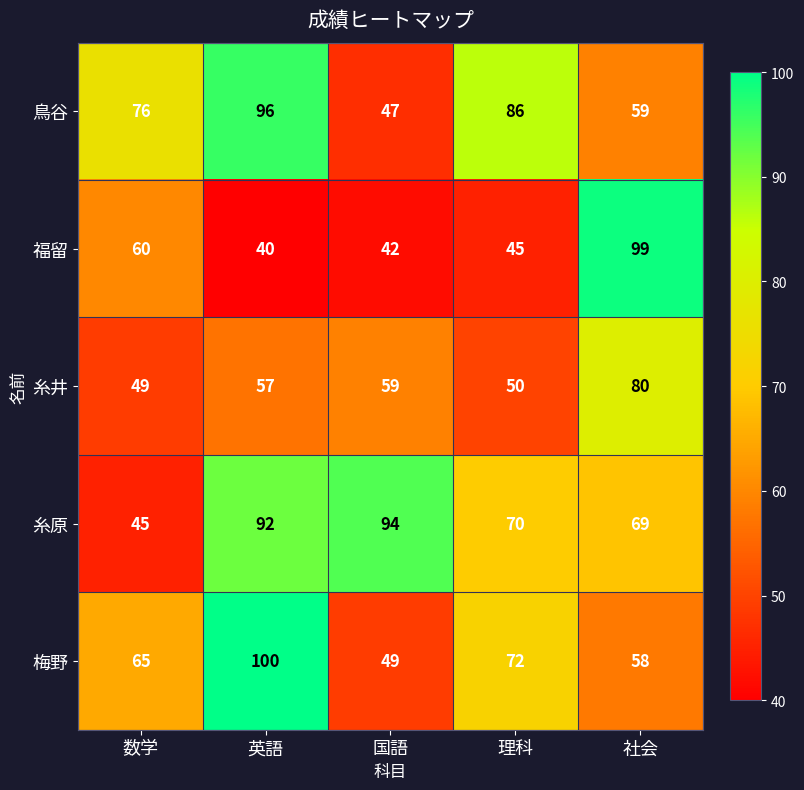

Which series has the largest range (max minus min)?

福留